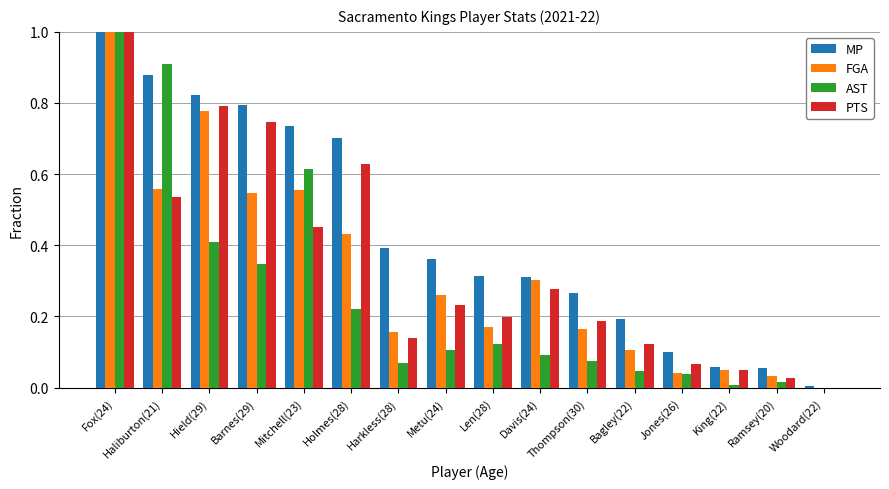

Is the value of FGA at Ramsey(20) greater than the value of AST at Davis(24)?

No